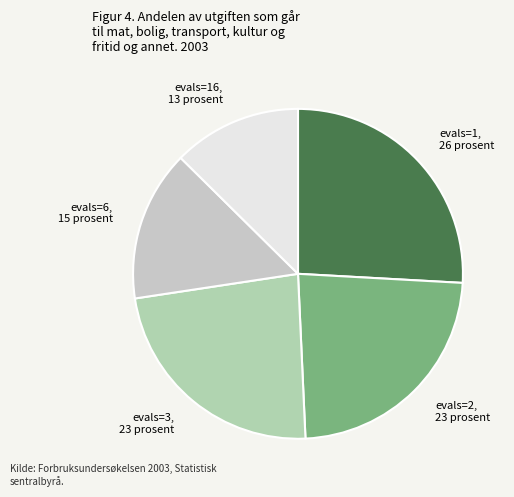

Does any single category account for the majority?

No